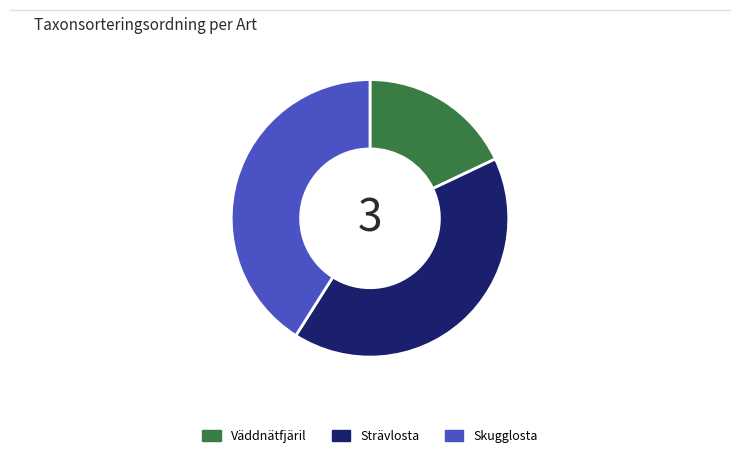

What is the ratio of the value at Strävlosta to the value at Skugglosta?

1.0